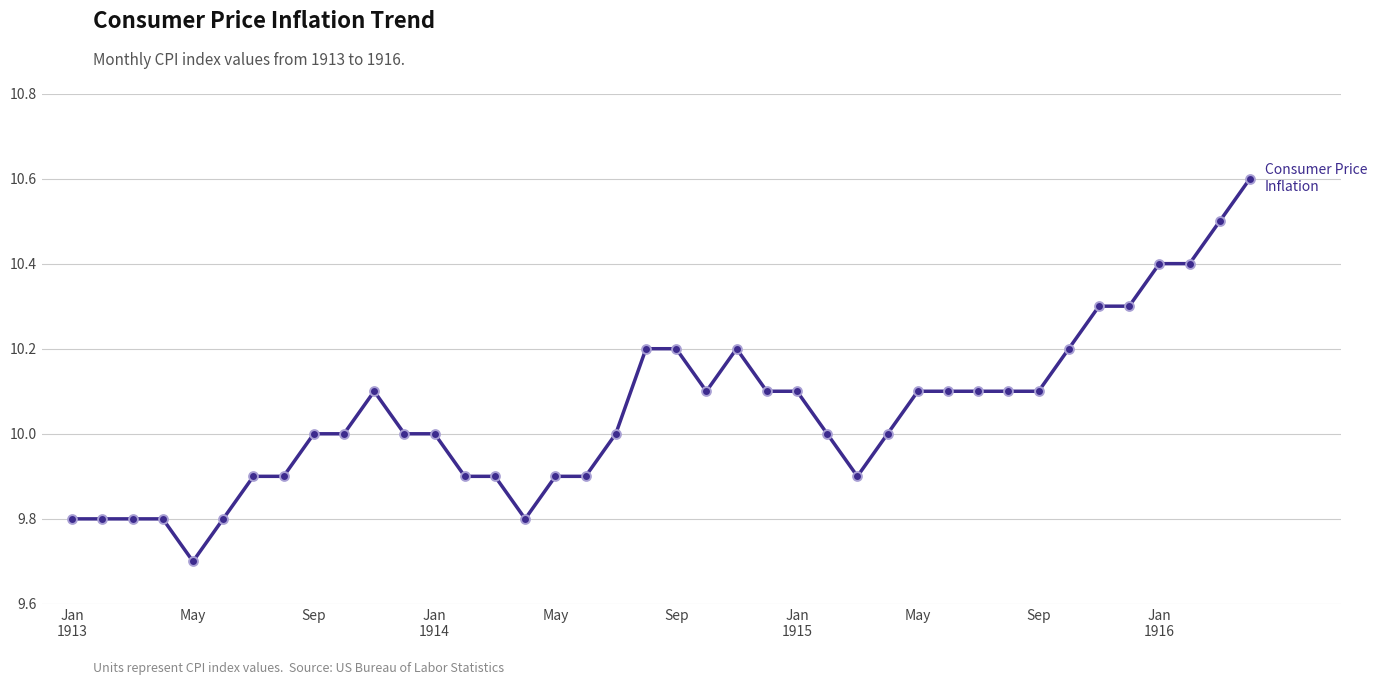

What is the difference between the maximum and minimum values?

0.9